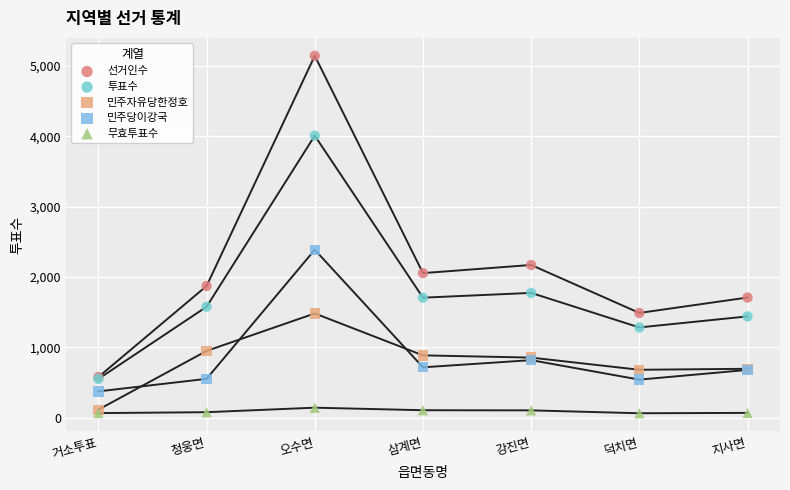

Across all series, what Y value is closest to 2603?

2386